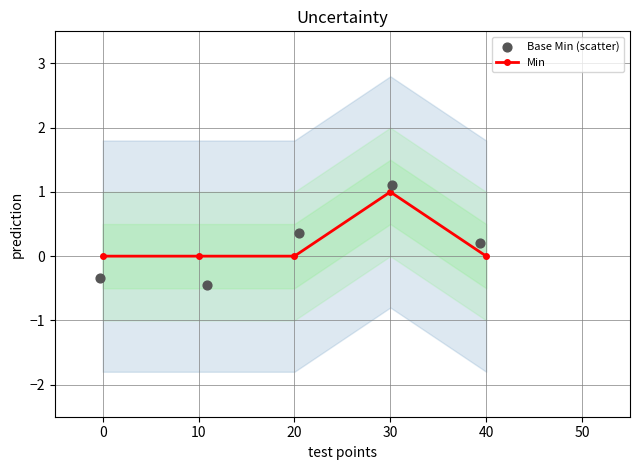

What is the value of the Min point at the 4th from the left?

1